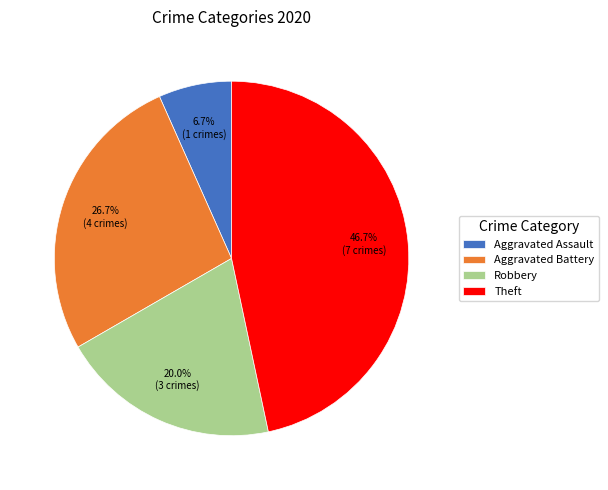

Which has a higher value, Robbery or Theft?

Theft